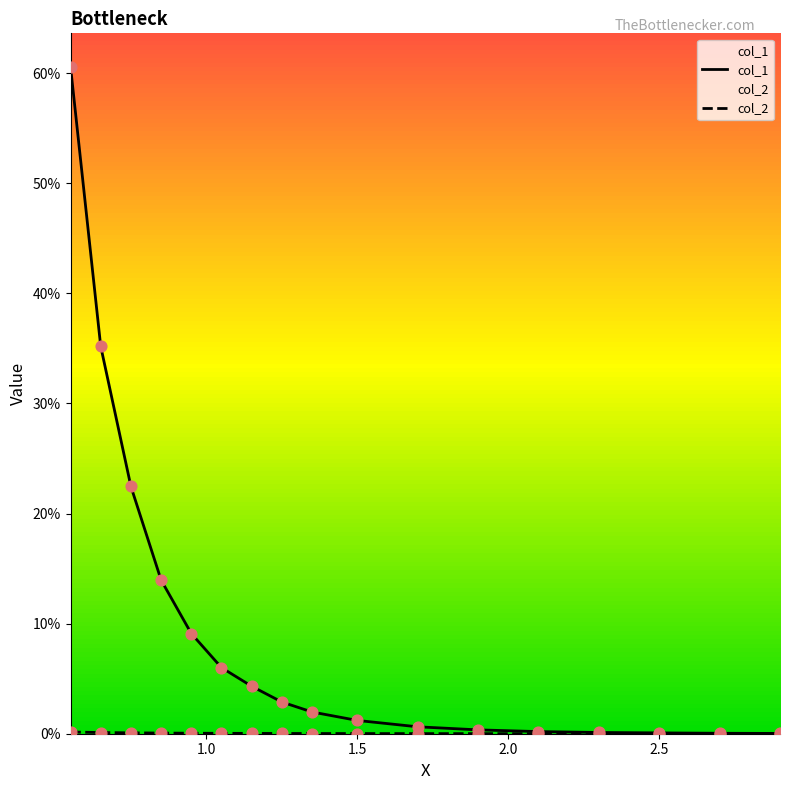

What is the total value across all series at 2.5?

0.1